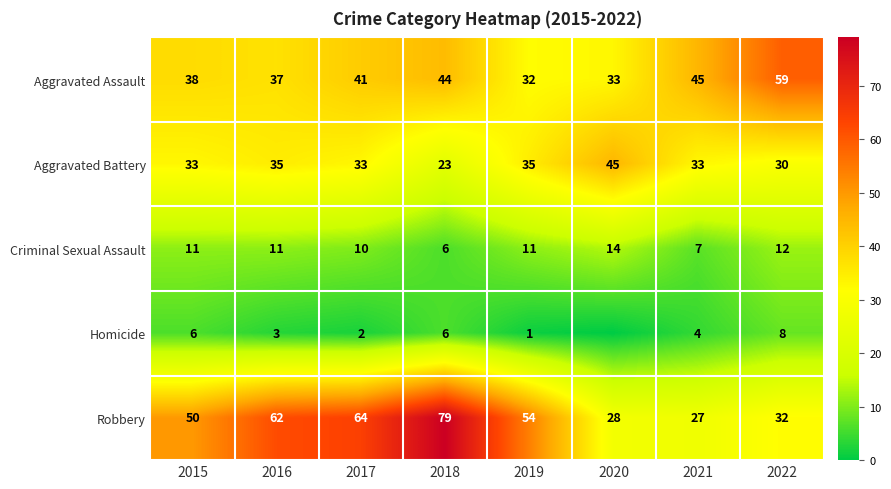

Rank the categories by Robbery value from highest to lowest.

2018, 2017, 2016, 2019, 2015, 2022, 2020, 2021